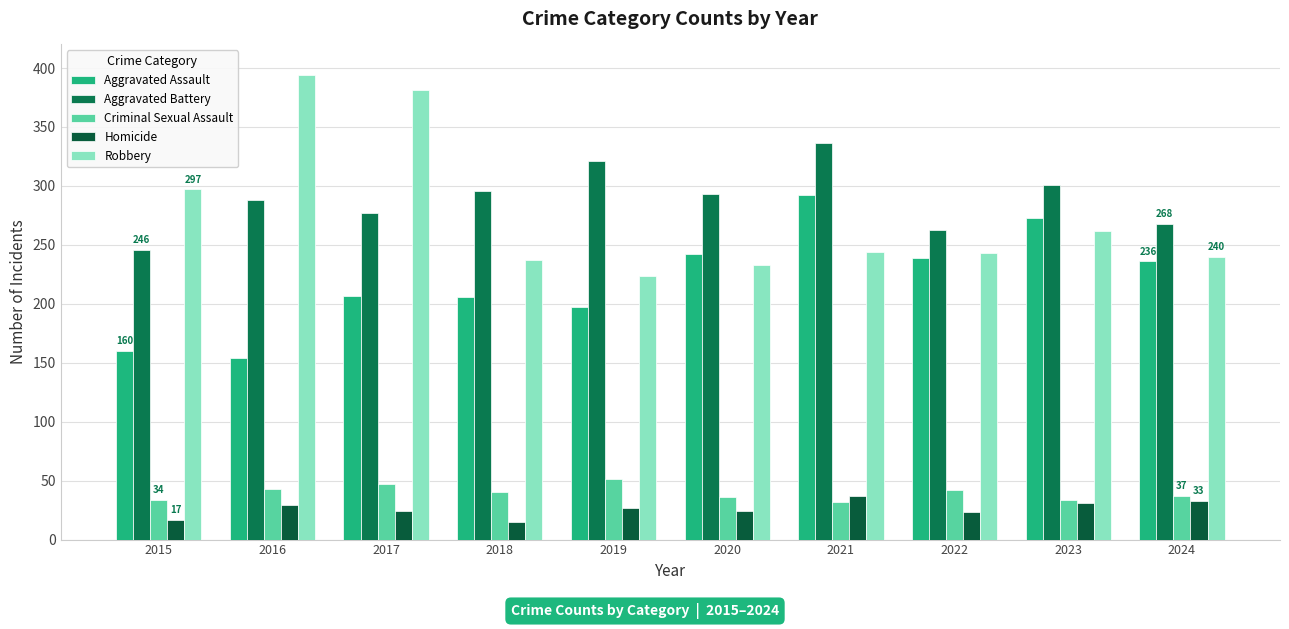

How many groups of bars are there?

10